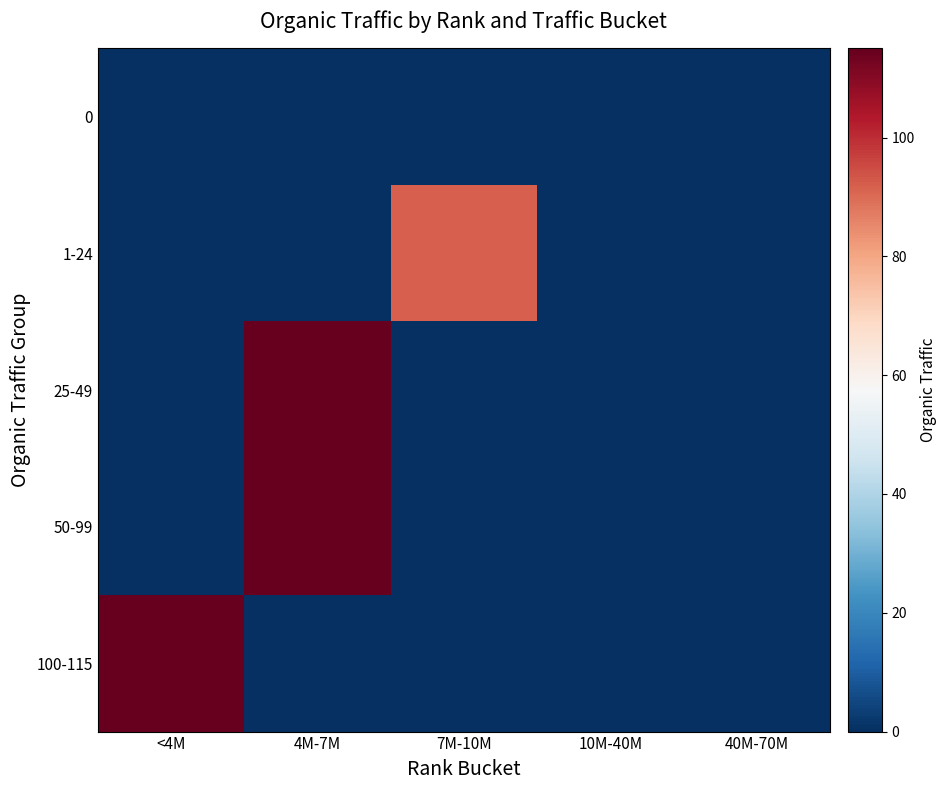

Reading left to right, what are all the values shown in this chart?

0: <4M=0	4M-7M=0	7M-10M=0	10M-40M=0	40M-70M=0
1-24: <4M=0	4M-7M=0	7M-10M=92	10M-40M=0	40M-70M=0
25-49: <4M=0	4M-7M=160	7M-10M=0	10M-40M=0	40M-70M=0
50-99: <4M=0	4M-7M=176	7M-10M=0	10M-40M=0	40M-70M=0
100-115: <4M=339	4M-7M=0	7M-10M=0	10M-40M=0	40M-70M=0